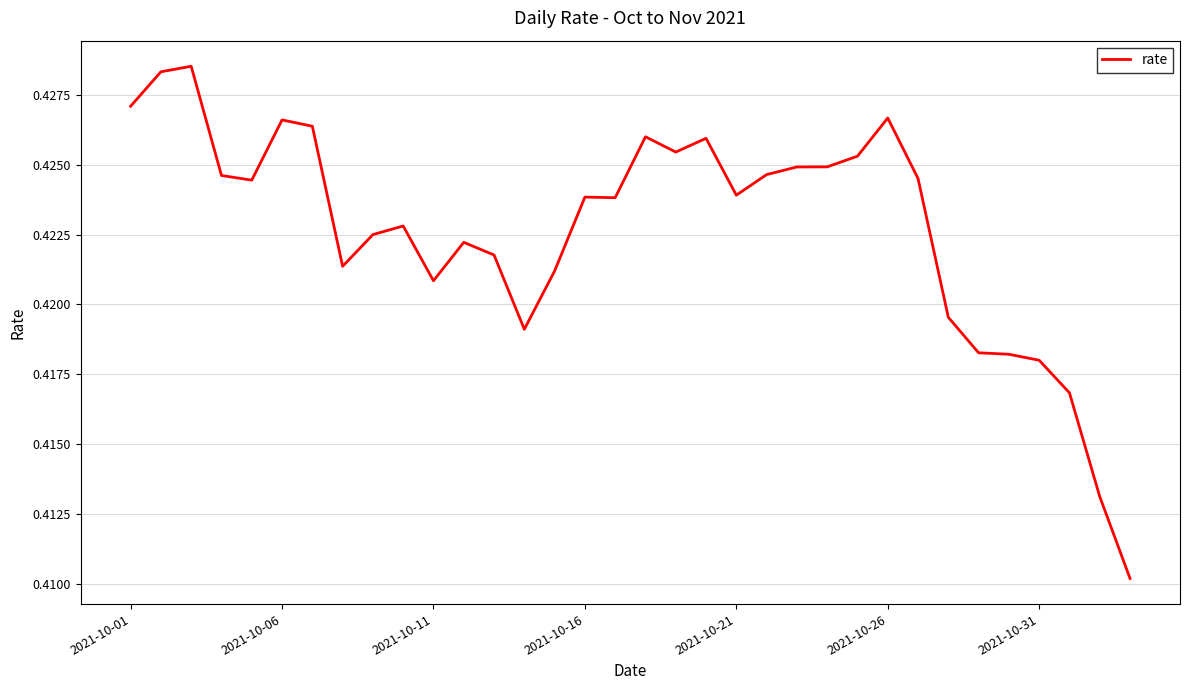

Which has a higher value, 2021-10-06 or 2021-10-01?

2021-10-01